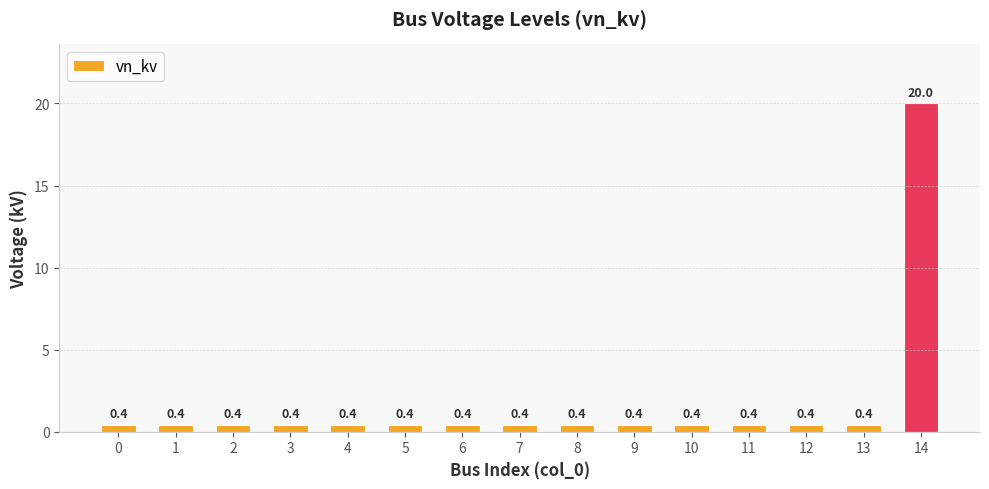

Is it true that the value at 5 is 0.4?

True